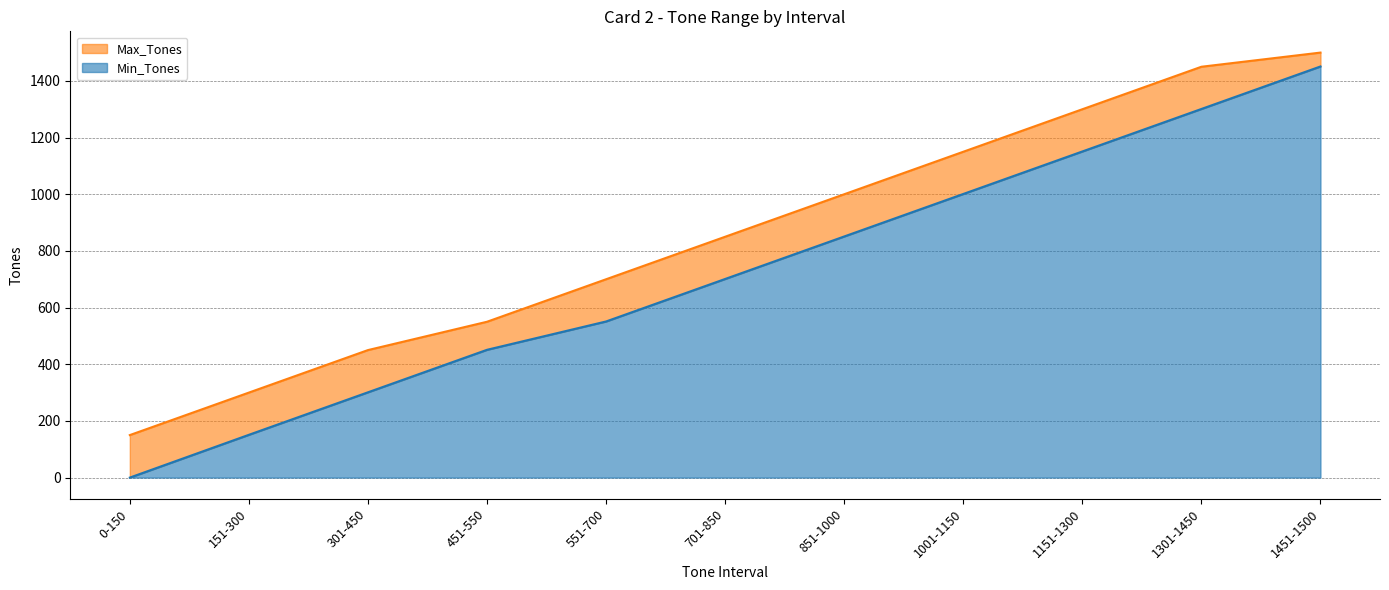

The value of Min_Tones at 301-450 is 498. True or false?

False